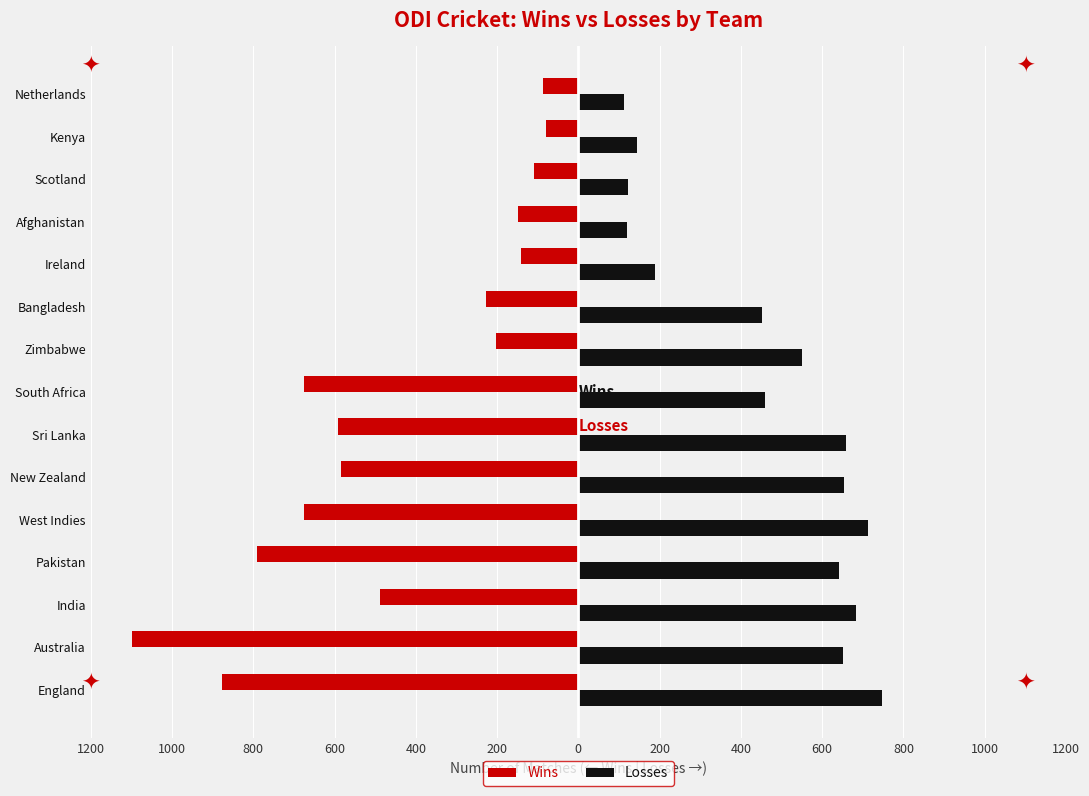

What are all the series names shown in the legend?

Wins, Losses